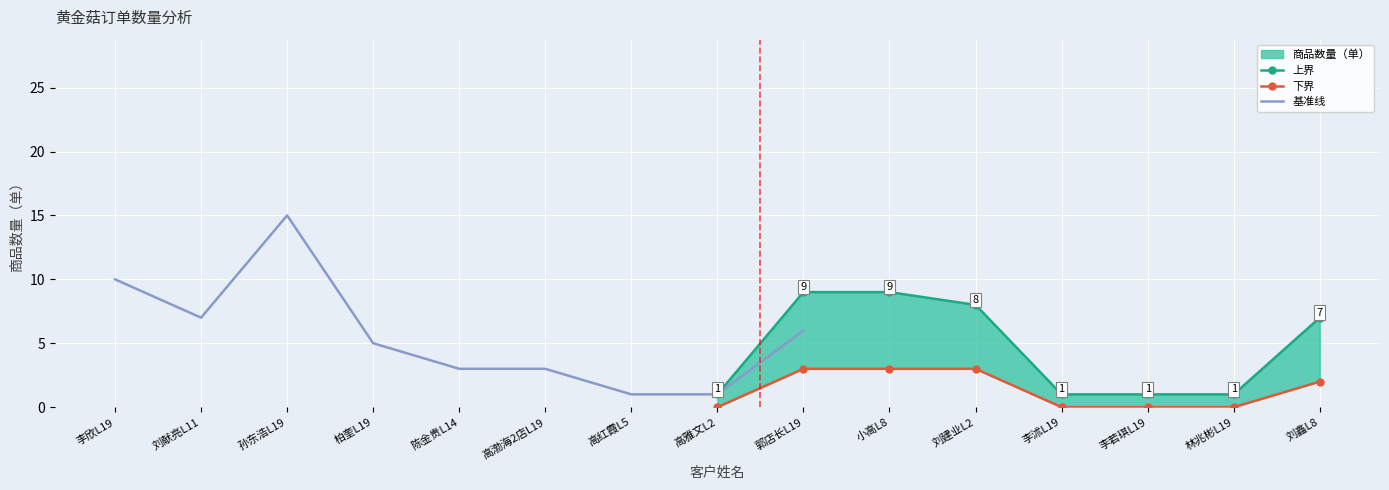

Rank the categories by value from lowest to highest.

高红霞L5, 高雅文L2, 李沭L19, 李若琪L19, 林兆彬L19, 陈金贵L14, 高渤海2店L19, 刘献亮L11, 柏奎L19, 刘鑫L8, 刘建业L2, 郭店长L19, 小高L8, 李欣L19, 孙东浩L19